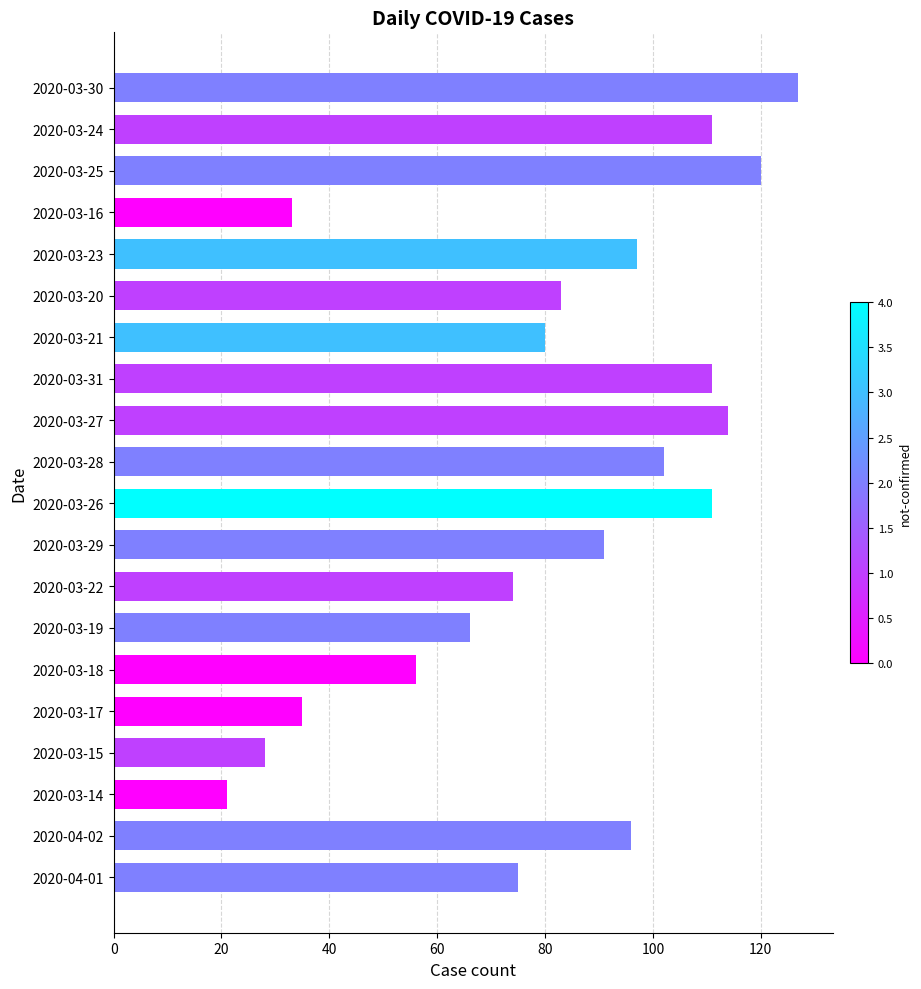

How many values are below 91?

10